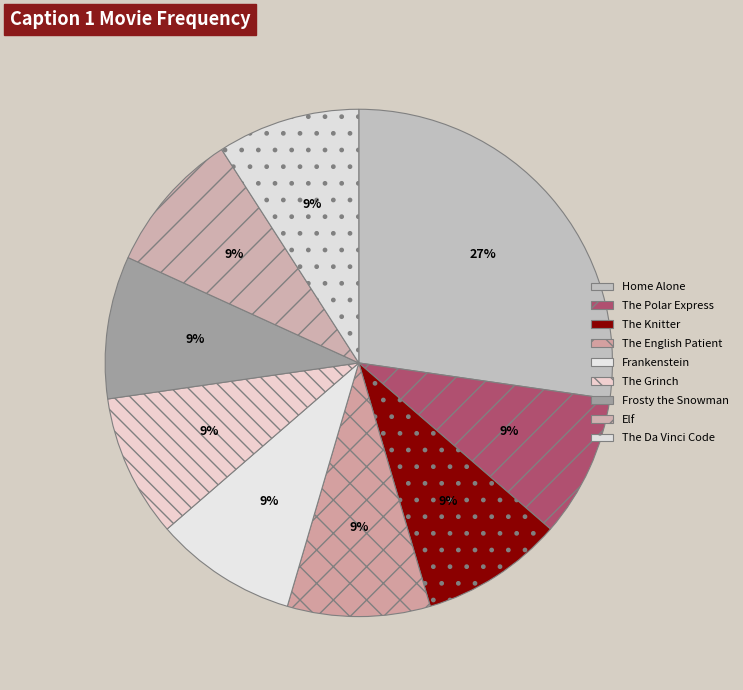

To the nearest percent, what percentage of the pie is The English Patient?

9%